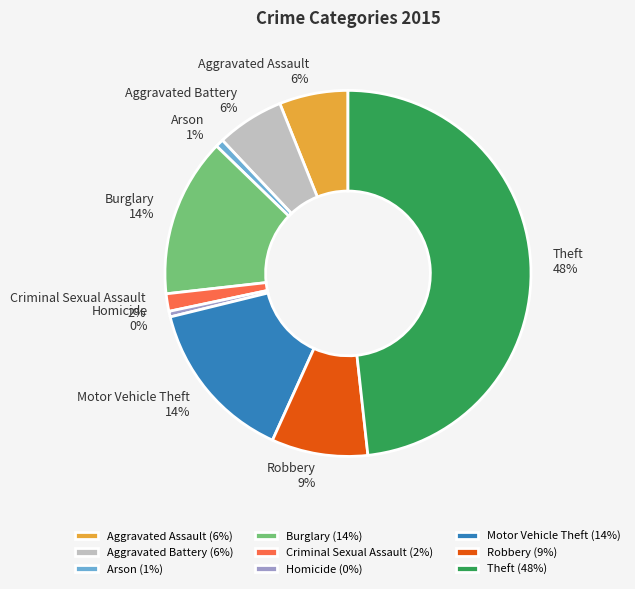

To the nearest percent, what is the difference between the largest and smallest slice percentages?

48%